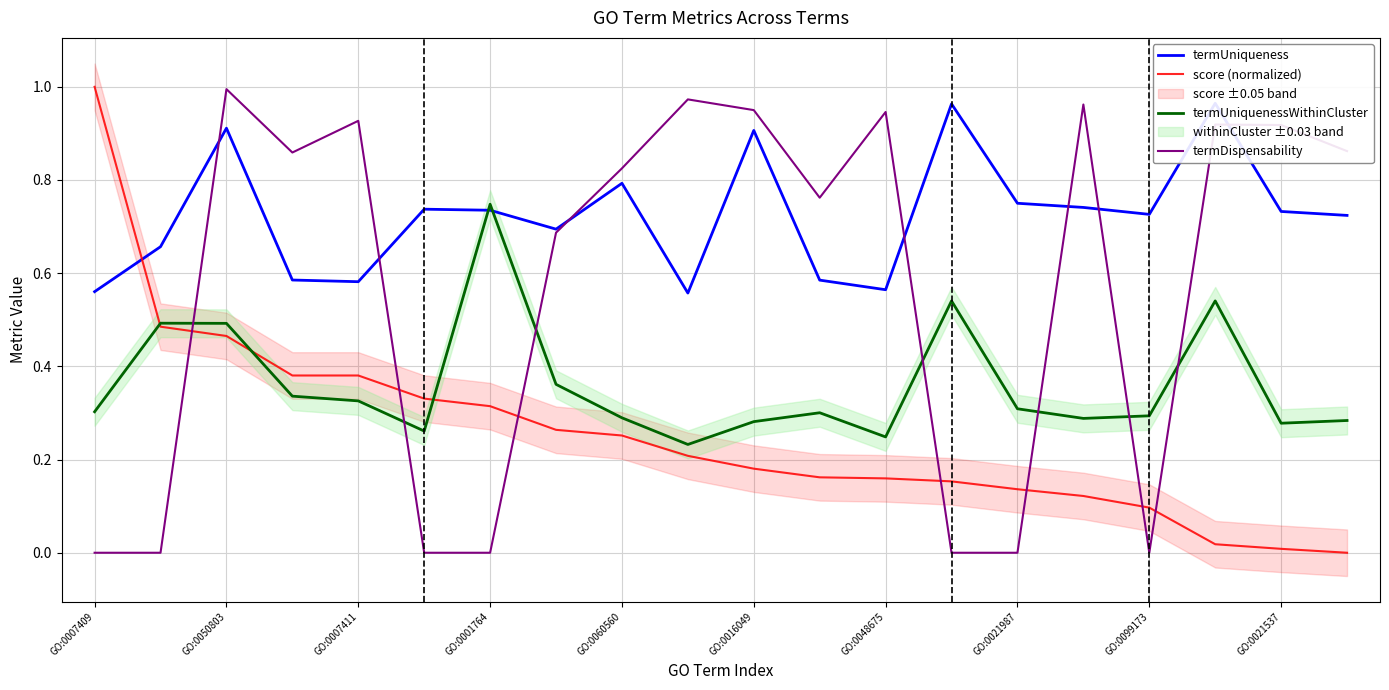

The score (normalized) series shows 0.3 at GO:0016049. True or false?

False